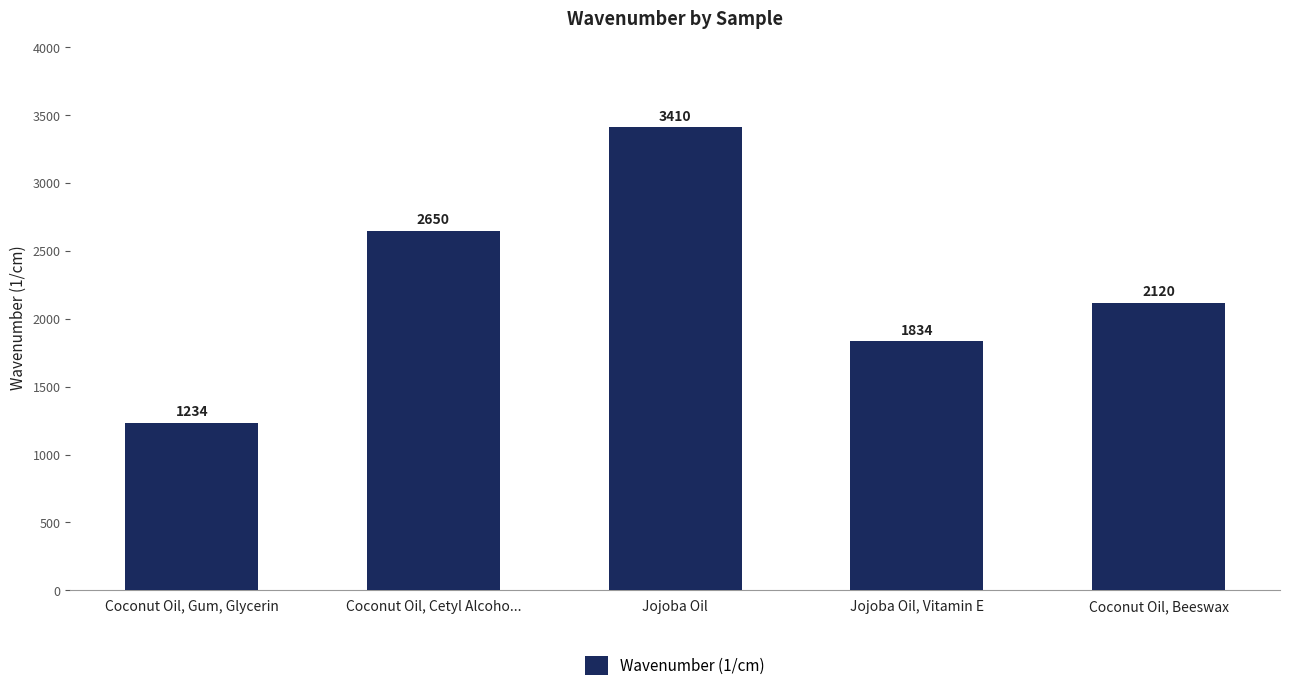

Rank the categories by value from lowest to highest.

Coconut Oil, Gum, Glycerin, Jojoba Oil, Vitamin E, Coconut Oil, Beeswax, Coconut Oil, Cetyl Alcoho..., Jojoba Oil